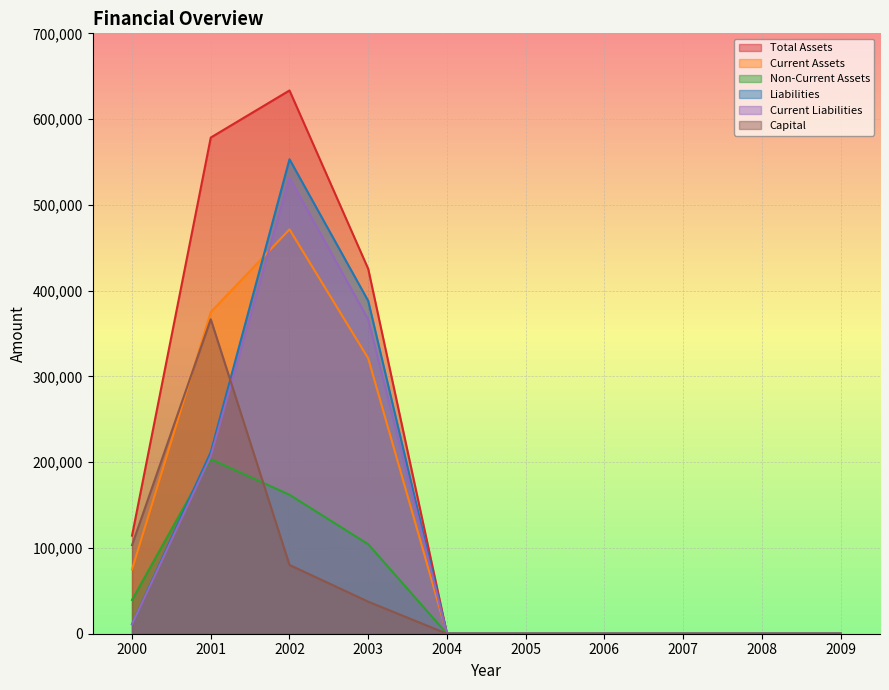

Is it true that Current Assets equals -290111 at 2007?

False